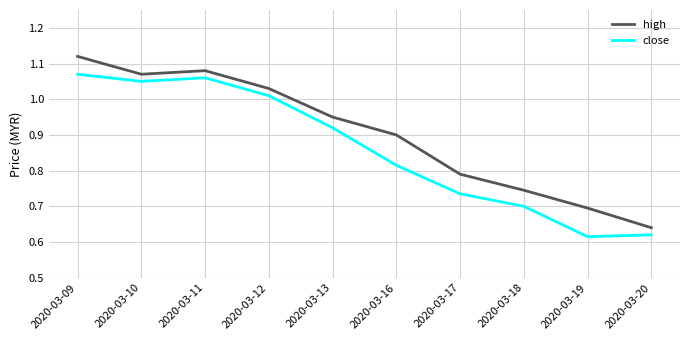

At how many categories does at least one series exceed 0?

10